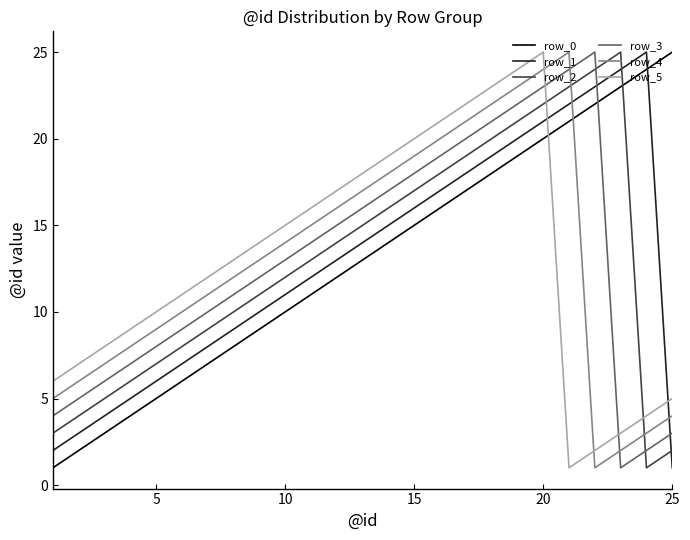

What are all the series names shown in the legend?

row_0, row_1, row_2, row_3, row_4, row_5